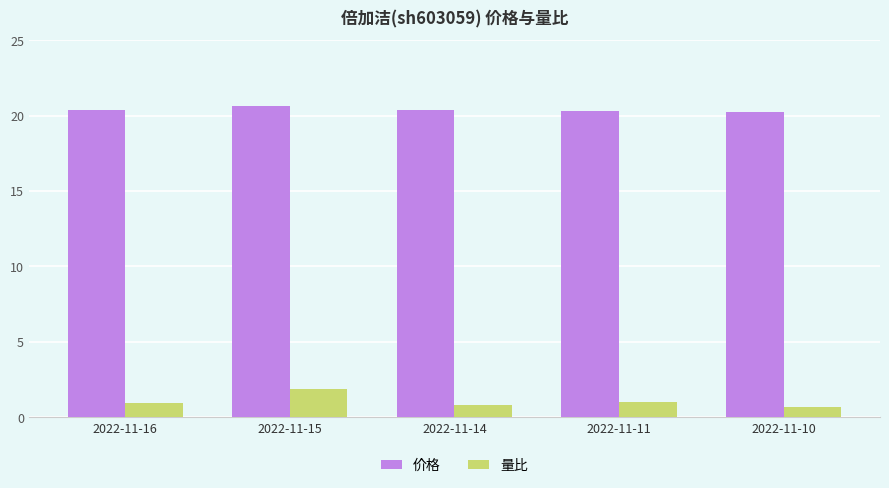

Which label corresponds to the largest value in the chart?

2022-11-15